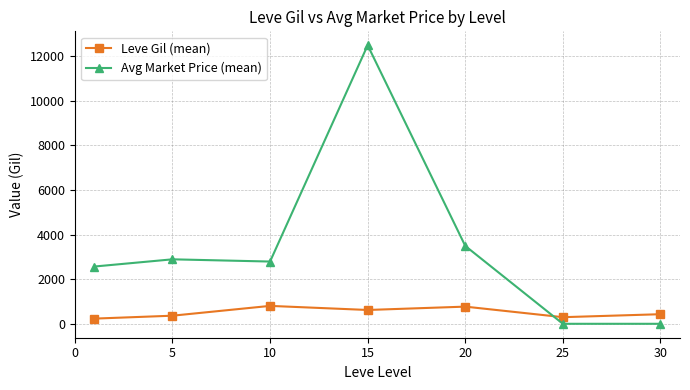

Rank the series by their maximum value, from highest to lowest.

Avg Market Price (mean), Leve Gil (mean)